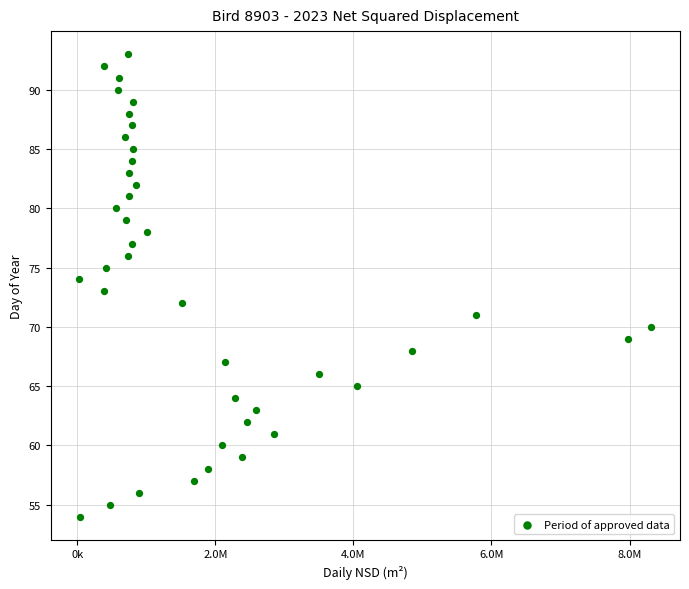

What is the range of Y values (max minus min)?

39